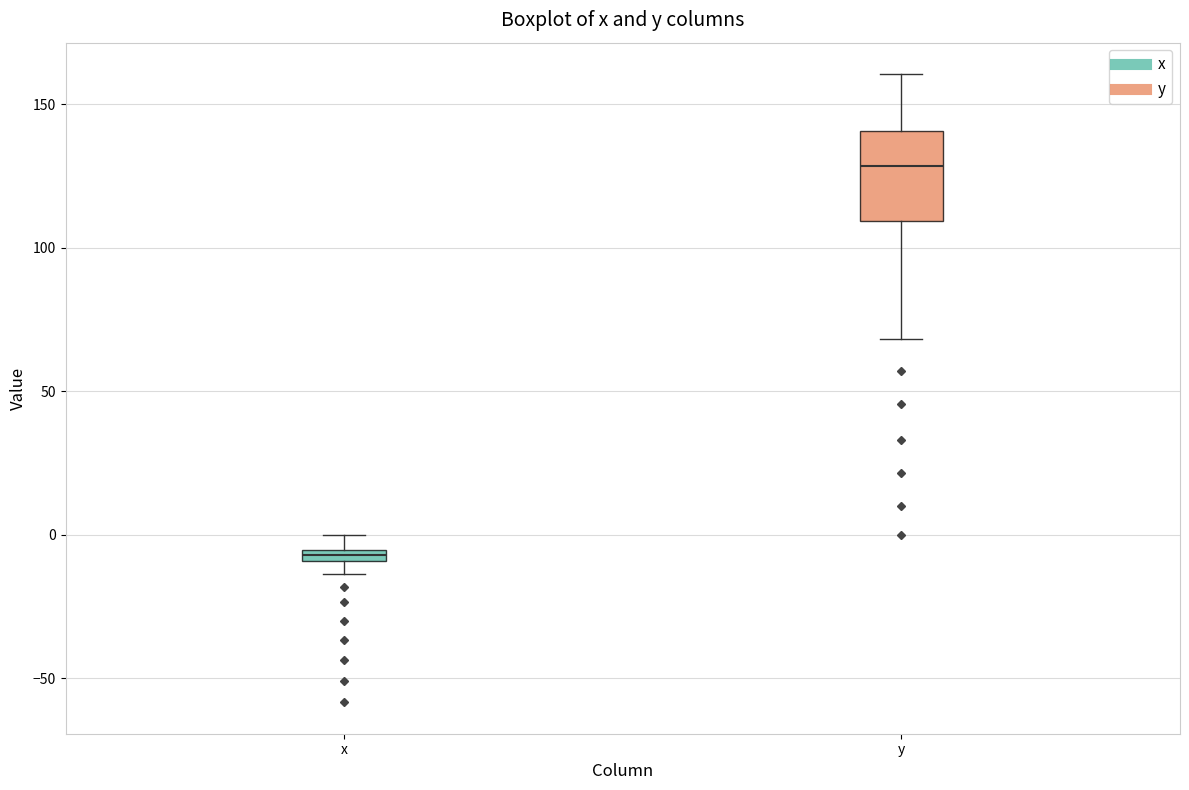

Which box has the lowest median line?

x